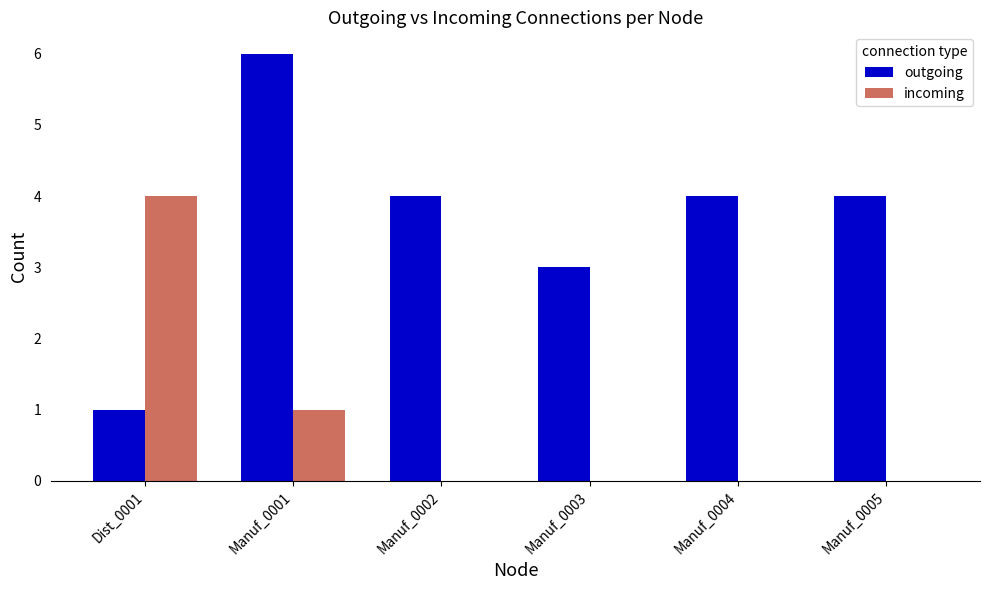

What is the highest value of the incoming series?

4